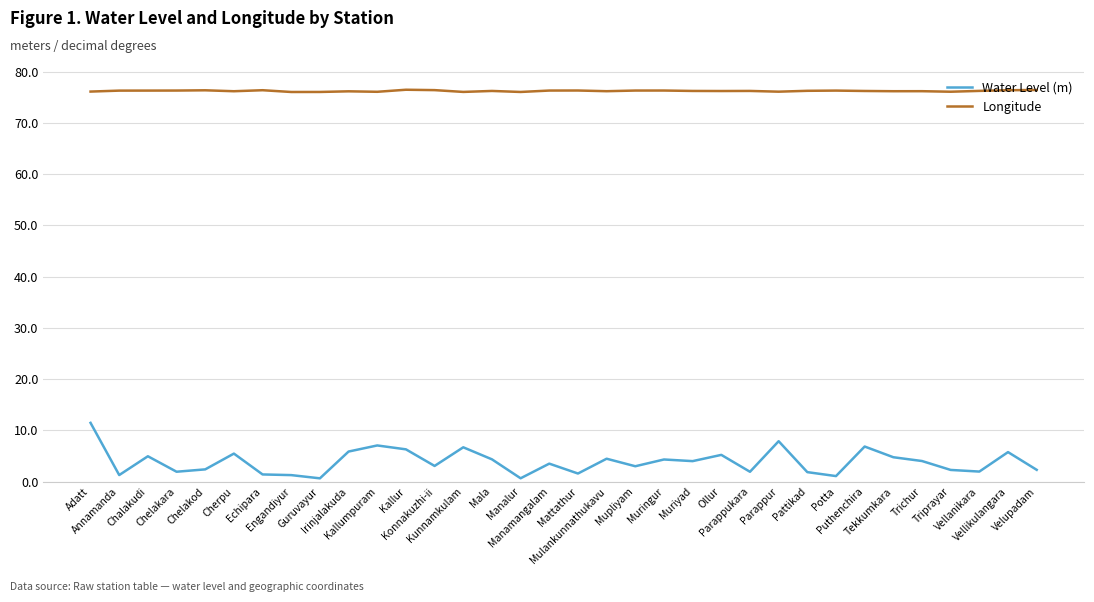

True or false: Water Level (m) and Longitude cross at least once.

False